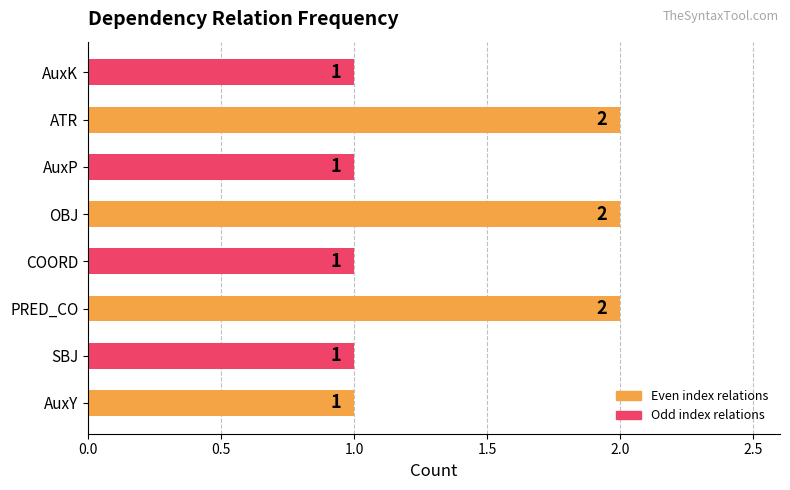

Are the bars grouped side by side (vs. stacked)?

No